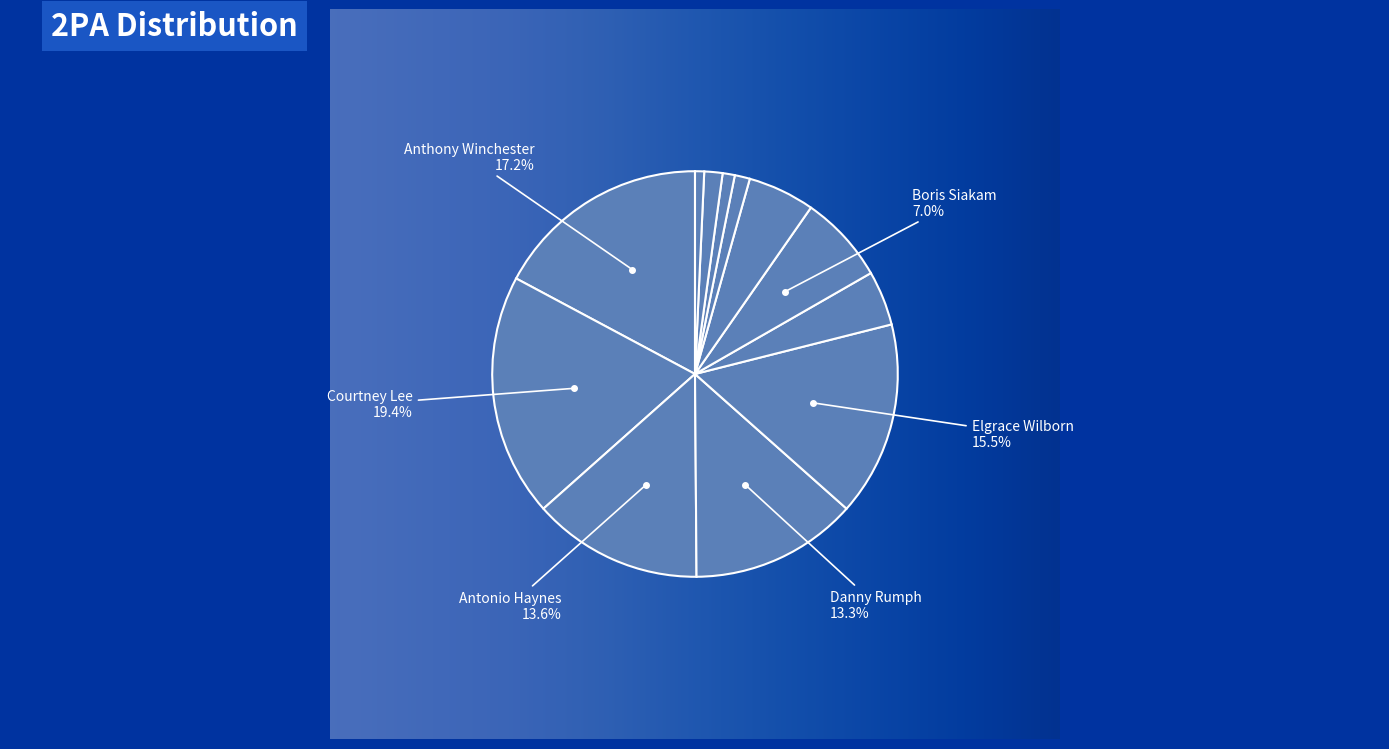

Rank the categories by value from lowest to highest.

Adam Howard, Kalin Holland, Jason Stonebraker, Teco Dickerson, Ty Rogers, Josh Higgins, Boris Siakam, Danny Rumph, Antonio Haynes, Elgrace Wilborn, Anthony Winchester, Courtney Lee